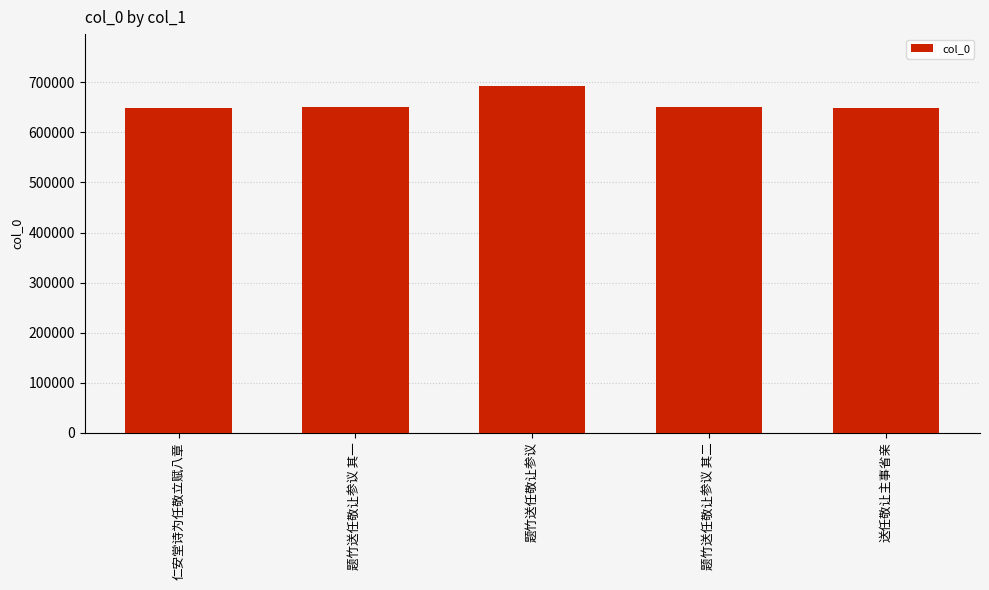

True or false: the data shows 1004965 at 题竹送任敬让参议 其一.

False